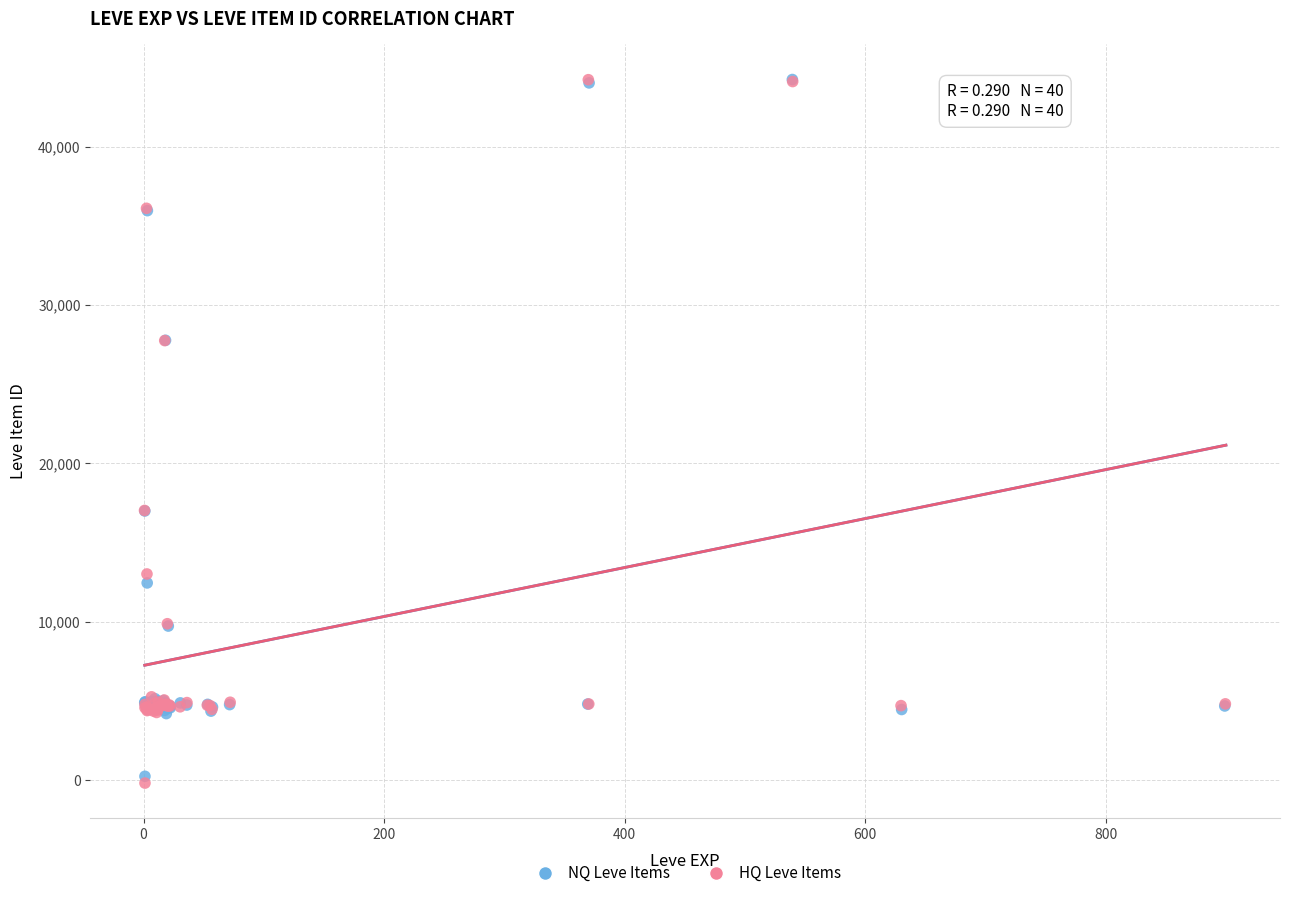

Which series has the largest Y range (max minus min)?

HQ Leve Items